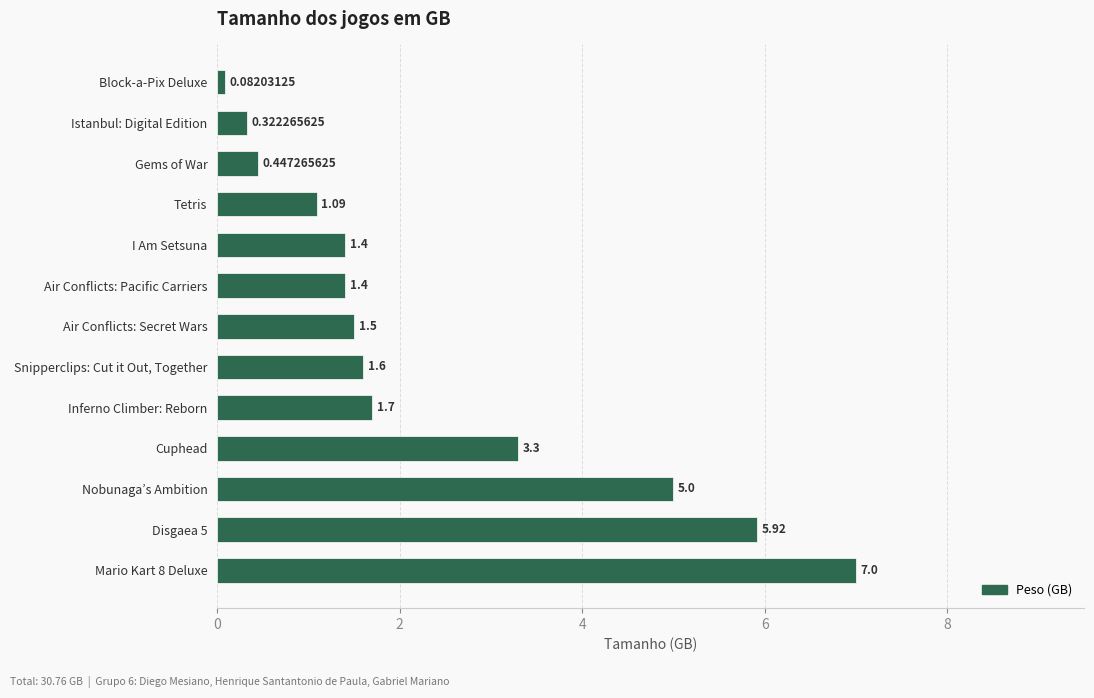

What is the label of the 7th bar from the top?

Air Conflicts: Secret Wars